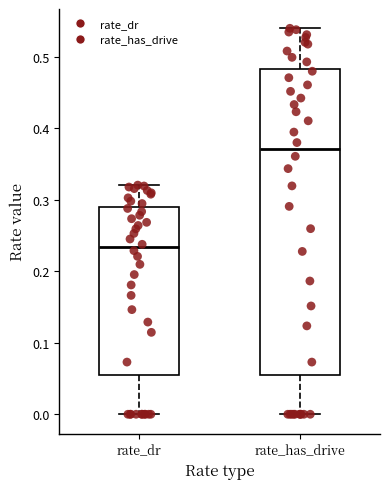

Reading left to right, read every box against the y-axis: the position of its median line, the range the box covers, and the ends of its whiskers. The values are not printed on the chart, so give them approximately, as read against the axis.

rate_dr: median 0.23, box 0.05 to 0.29, whiskers 0.00 to 0.32
rate_has_drive: median 0.37, box 0.05 to 0.48, whiskers 0.00 to 0.54